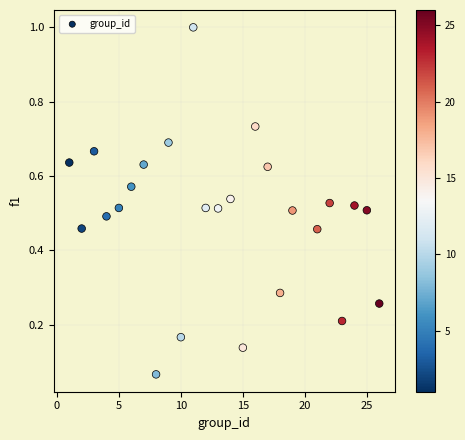

What is the range of Y values (max minus min)?

0.9